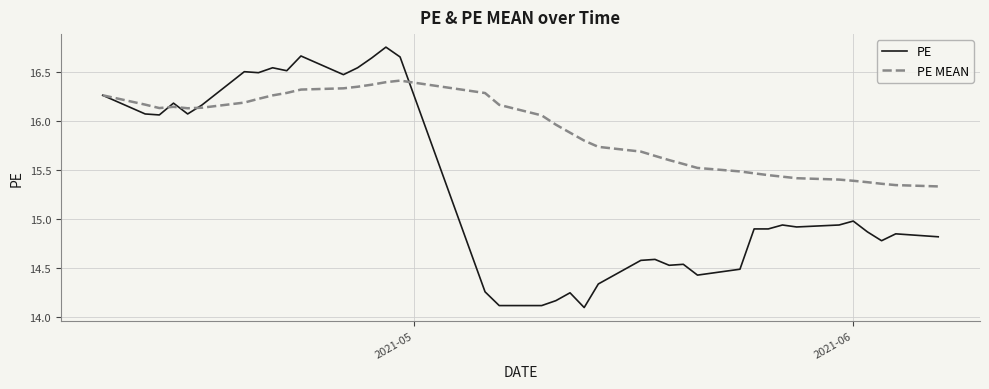

What are all the series names shown in the legend?

PE, PE MEAN